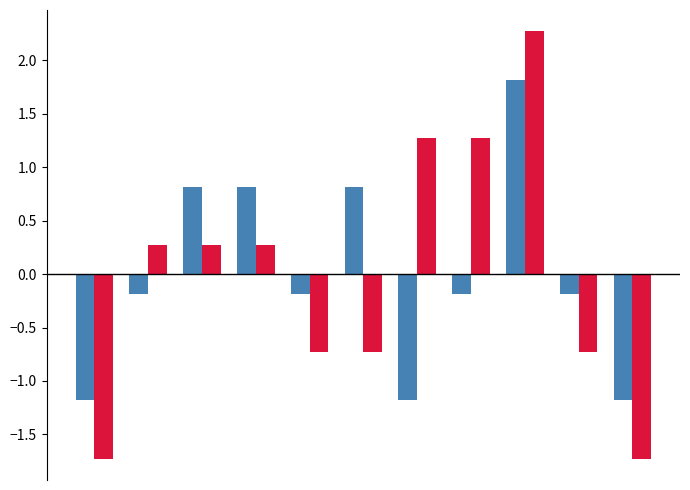

What is the smallest value displayed?

-1.7